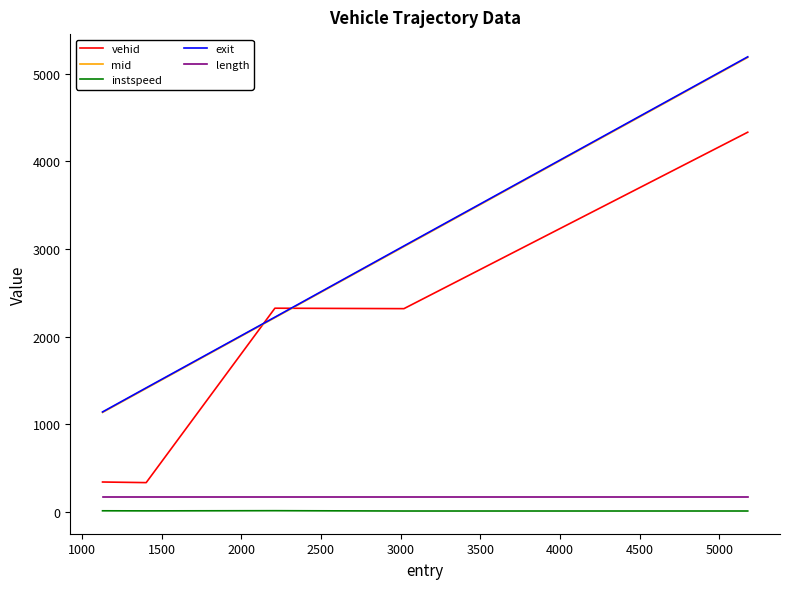

True or false: instspeed and vehid cross at least once.

False